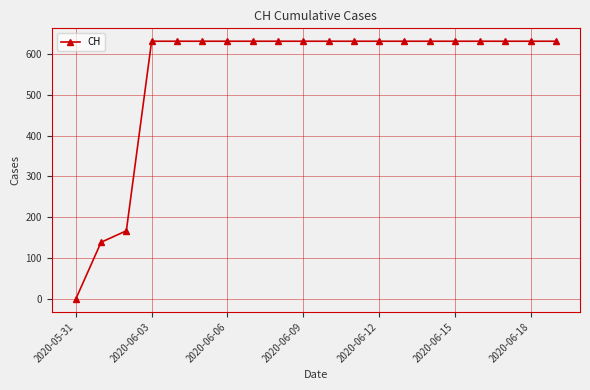

What is the maximum value shown in the chart?

631